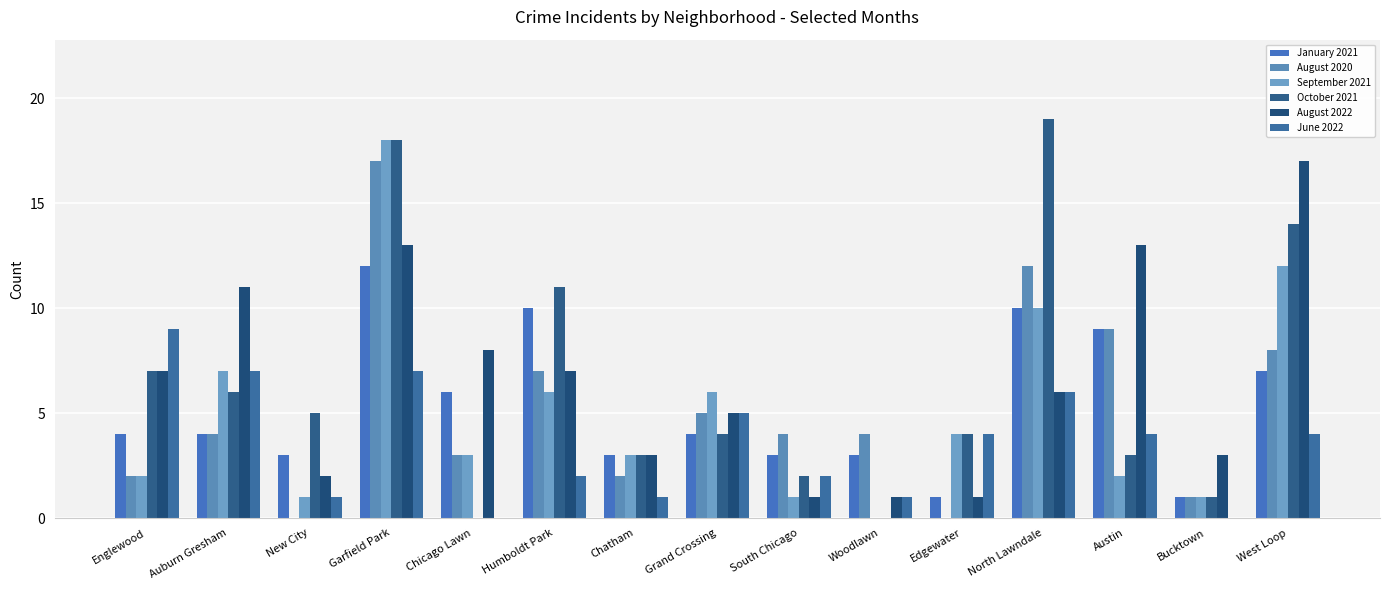

The October 2021 series shows 32 at North Lawndale. True or false?

False